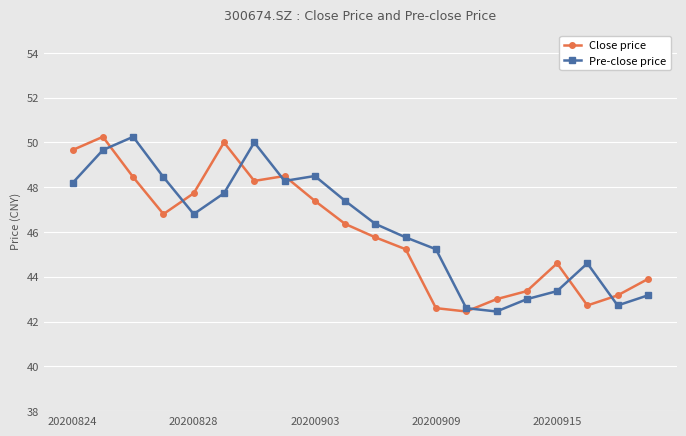

True or false: Close price has more than 2 points higher than both neighbors.

True